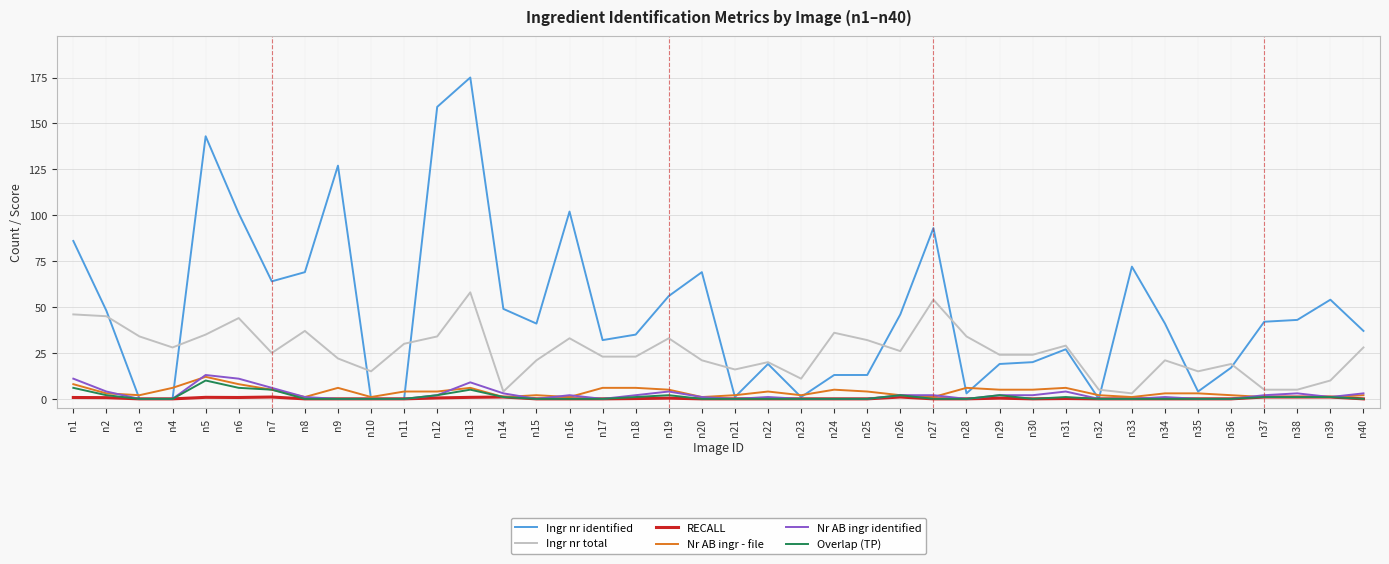

Which series has the largest total across all categories?

Ingr nr identified